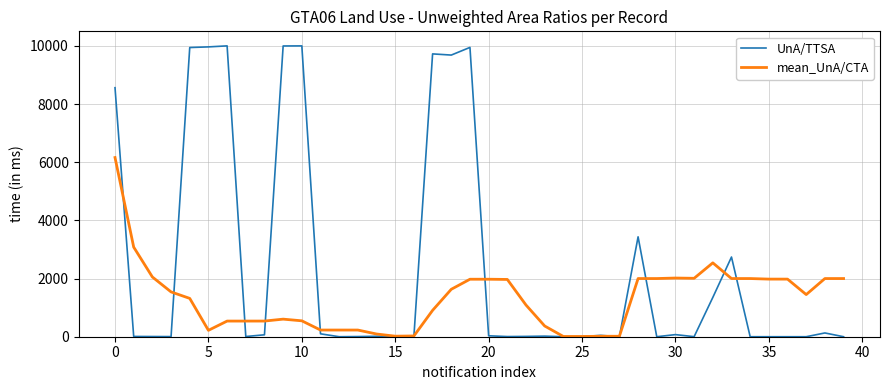

What is the minimum value for mean_UnA/CTA?

8.0